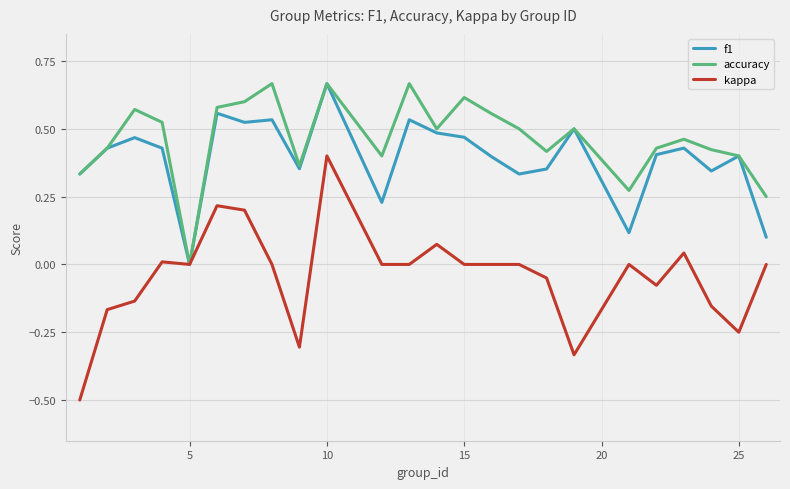

What is the smallest value displayed?

-0.5